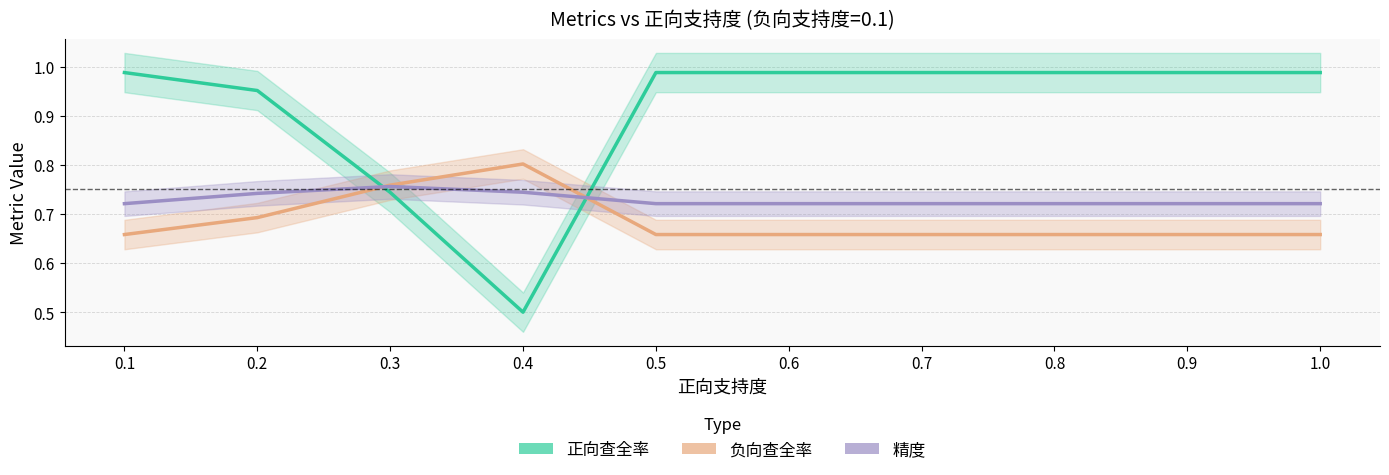

How many times do 精度 and 负向查全率 cross each other?

2